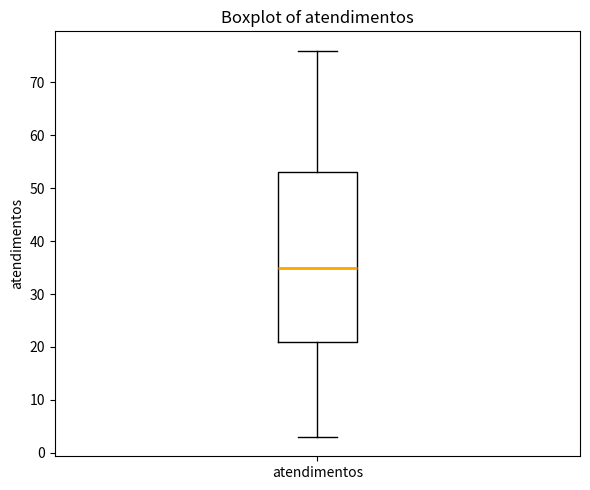

Read this box plot against the y-axis: the position of the median line, the range covered by the box, and the ends of both whiskers. The values are not printed on the chart, so give them approximately, as read against the axis.

median 35, box 21 to 53, whiskers 3 to 76